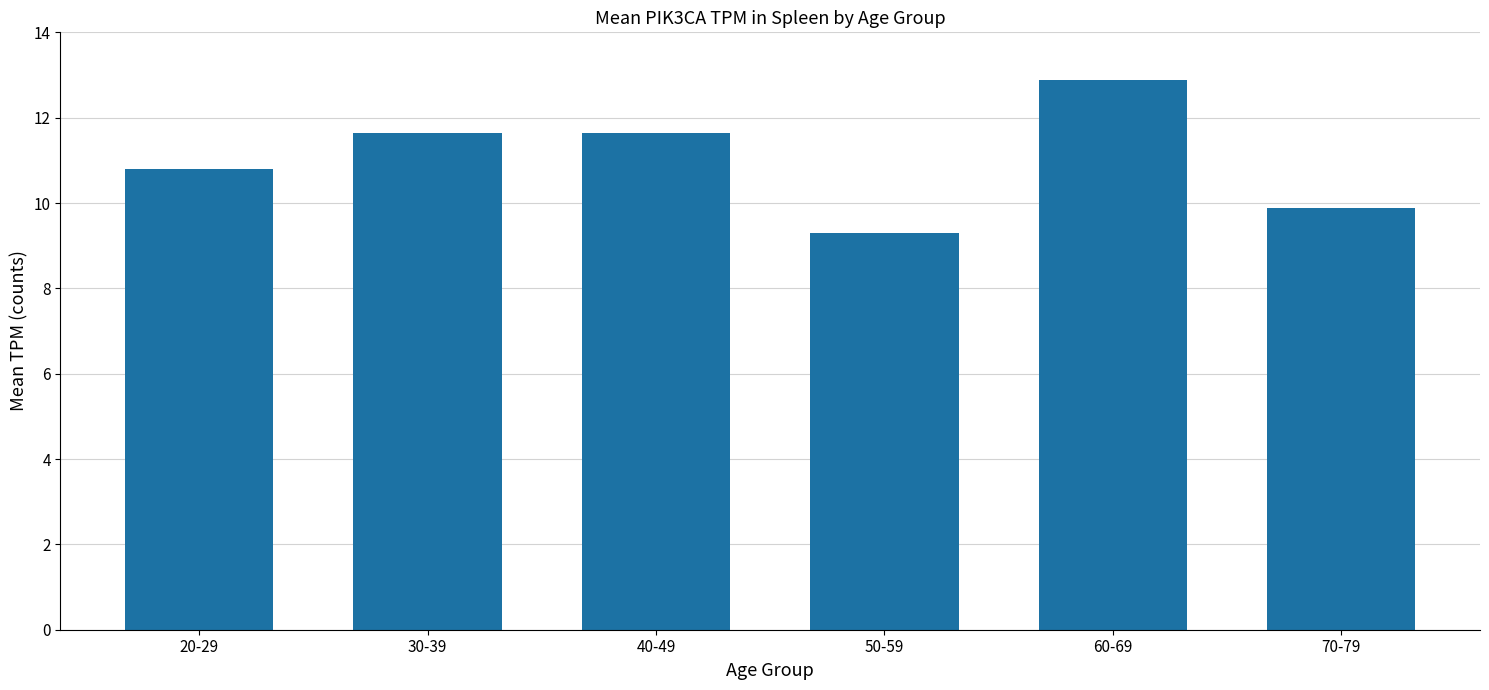

True or false: the data shows 19.1 at 20-29.

False